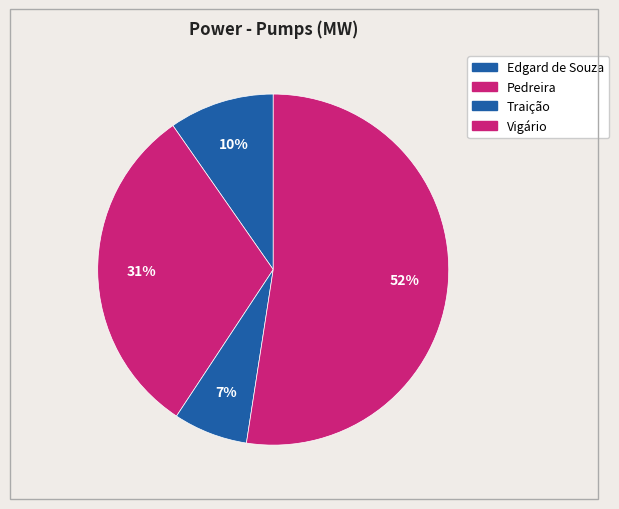

Is it true that Pedreira is 31% of the pie?

True